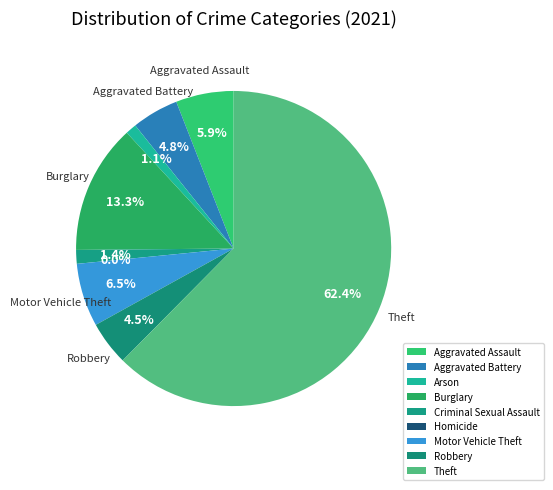

How many segments does this pie chart have?

9